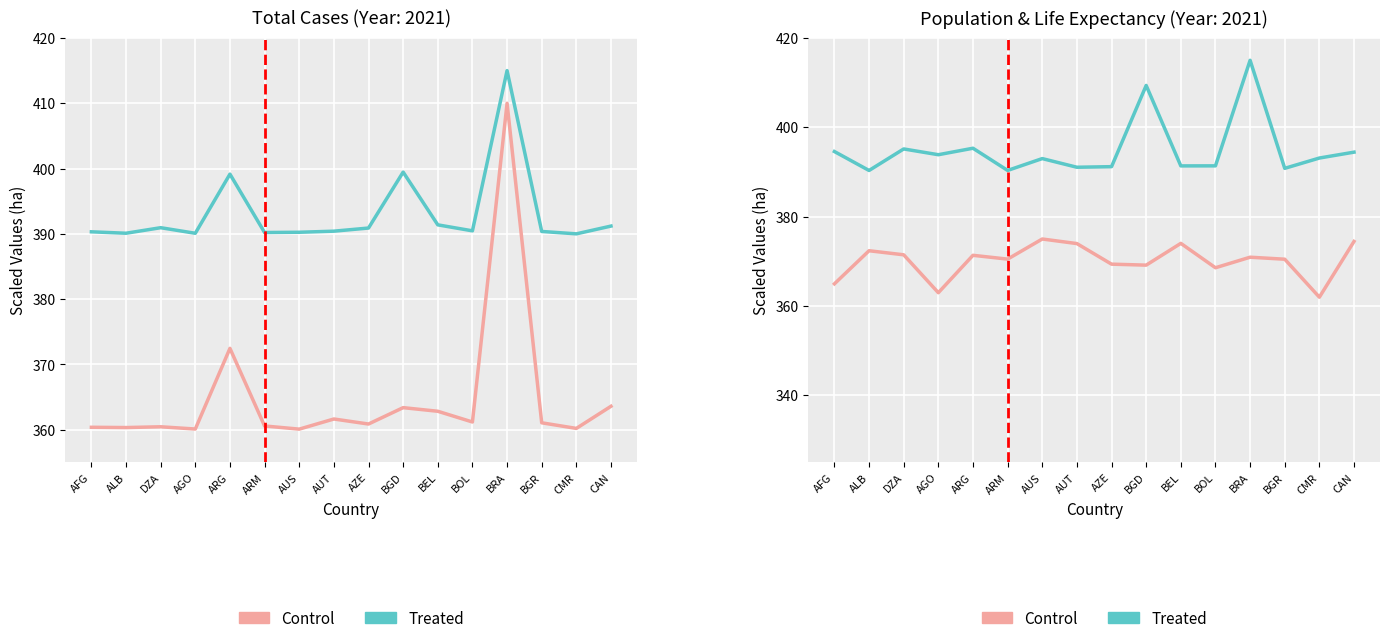

What is the difference between the maximum and minimum values in the Treated series?

24.7